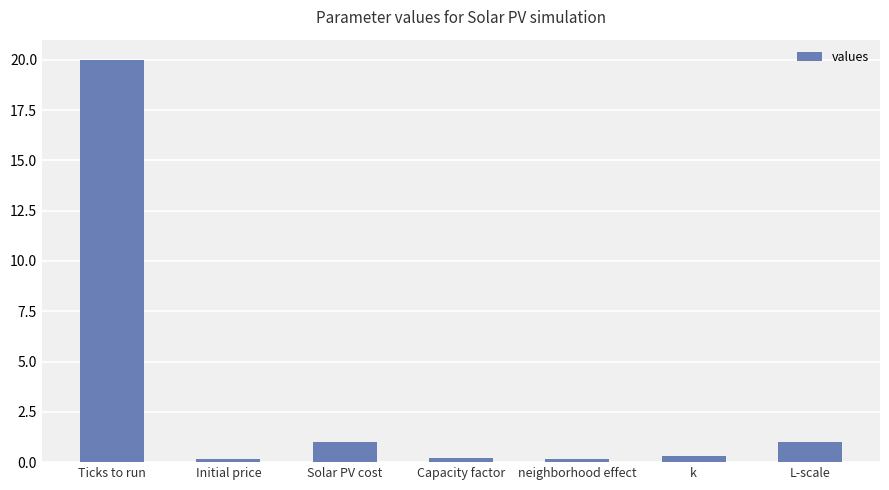

The value at Initial price is 0.2. True or false?

True